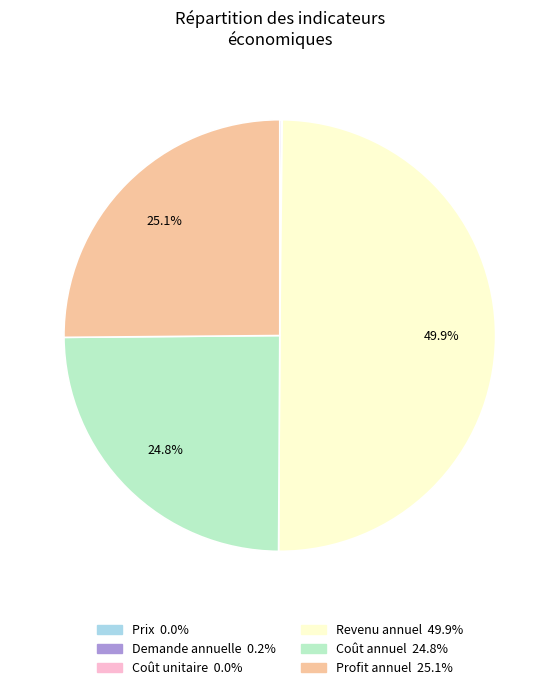

To the nearest percent, what portion does Profit annuel represent?

25%